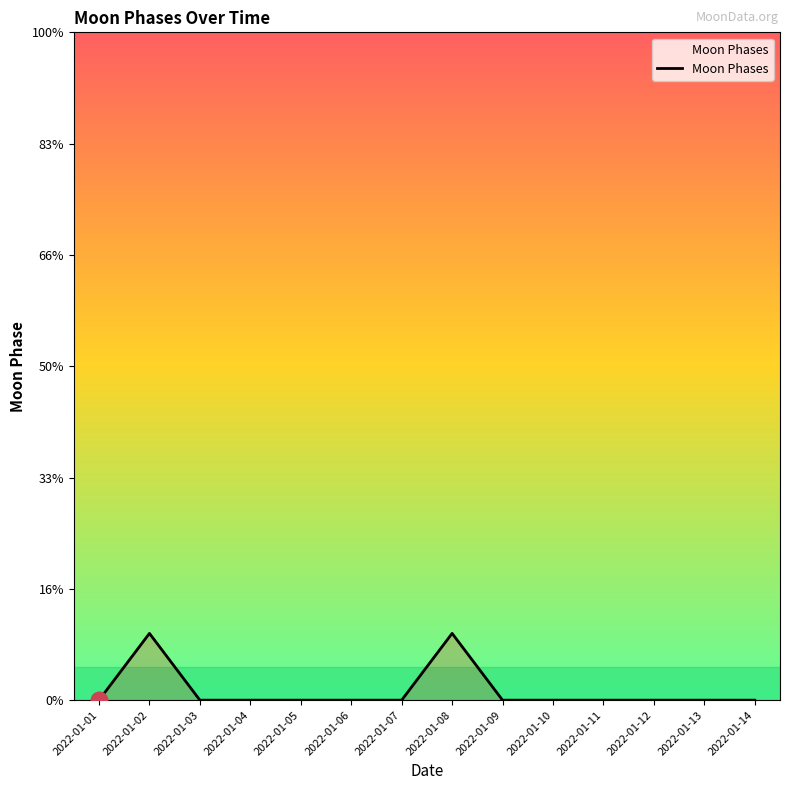

List the labels in order of value, smallest first.

2022-01-01, 2022-01-03, 2022-01-04, 2022-01-05, 2022-01-06, 2022-01-07, 2022-01-09, 2022-01-10, 2022-01-11, 2022-01-12, 2022-01-13, 2022-01-14, 2022-01-02, 2022-01-08